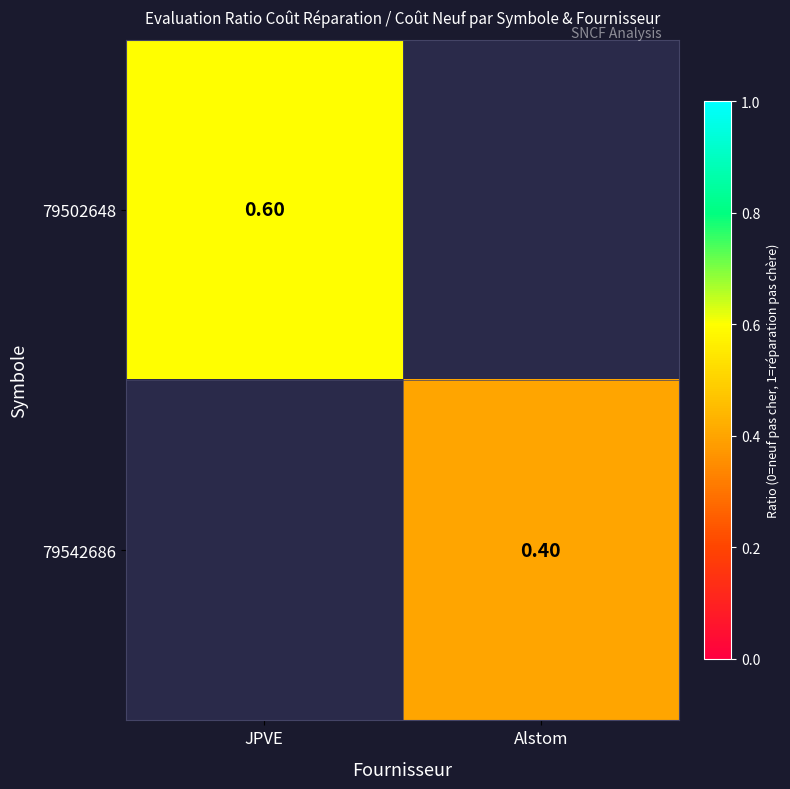

List the labels in order of 79502648 value, smallest first.

JPVE, Alstom